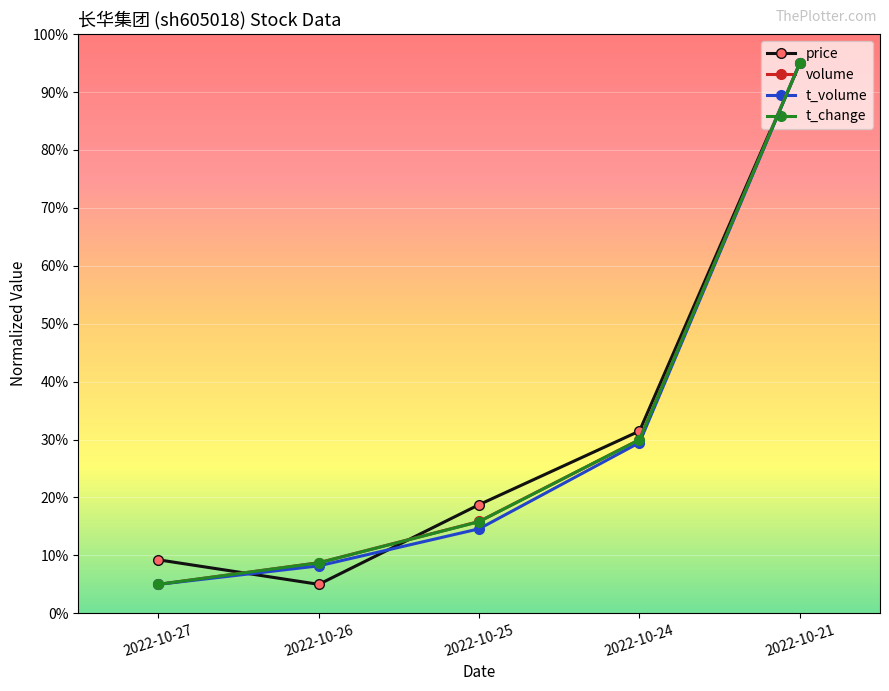

Which series has the largest total across all categories?

price